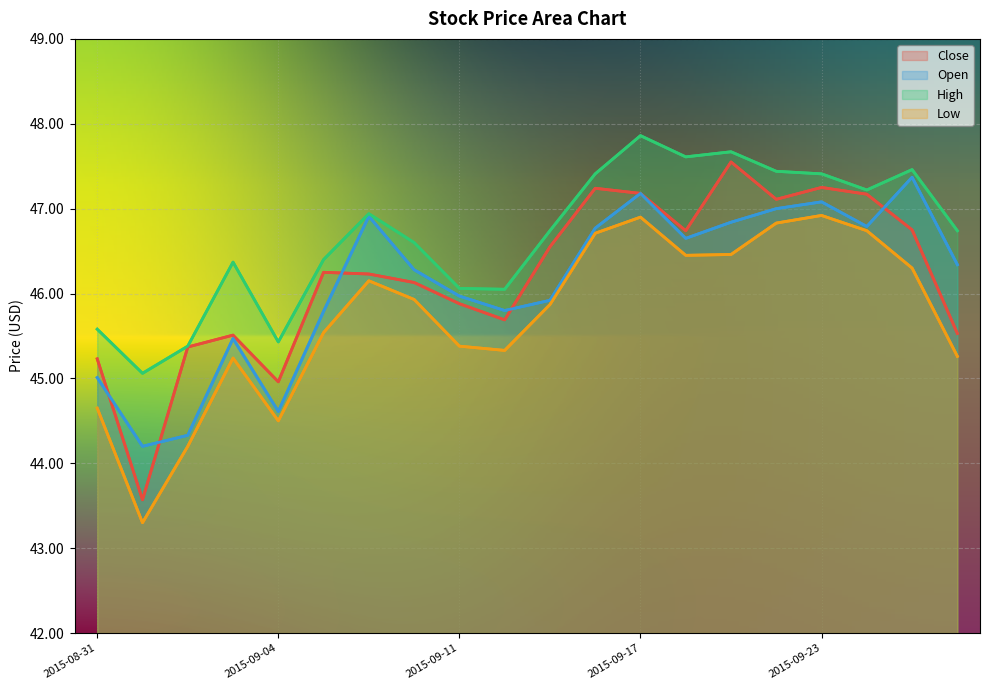

What is the label of the 6th point from the left?

2015-09-08